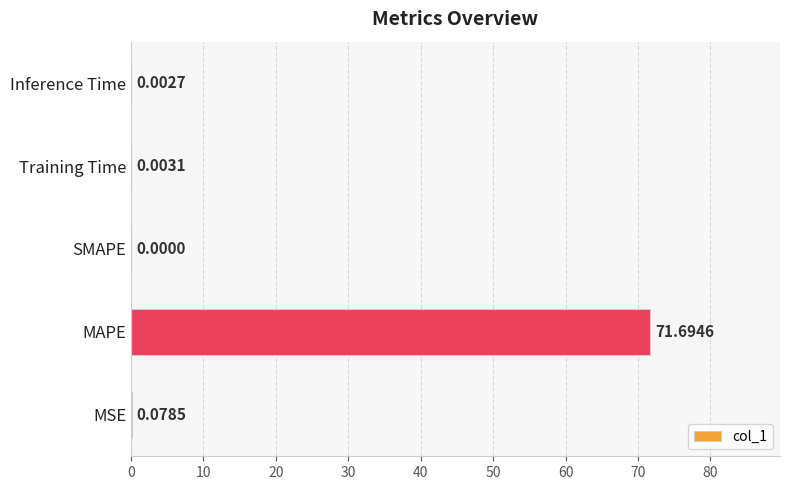

Where is the data nearest to the value 35?

MSE